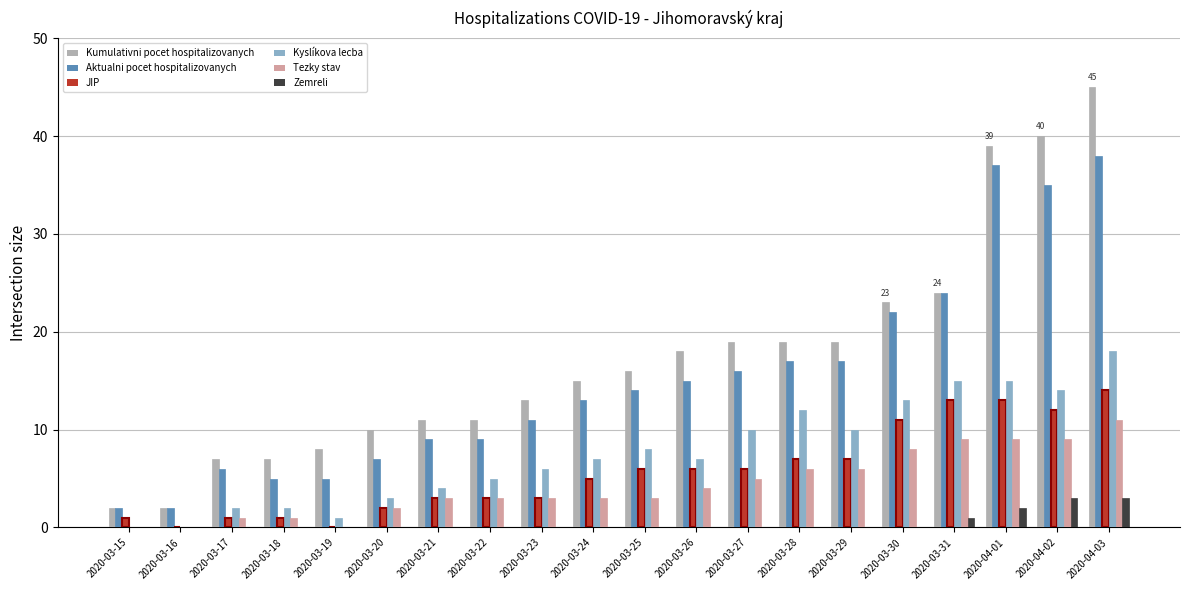

What is the spread (max minus min) of values at 2020-03-28?

19